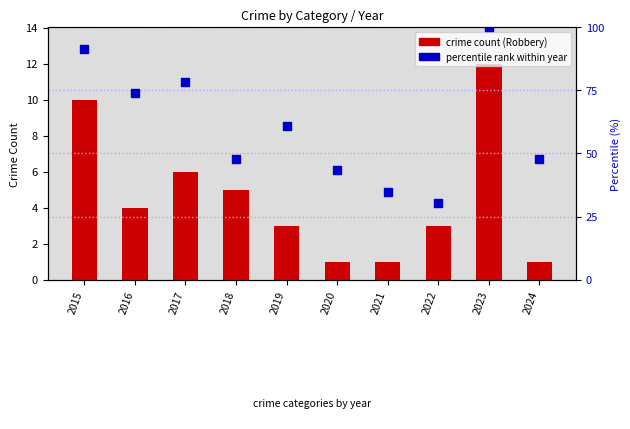

Which series reaches the maximum Y coordinate?

percentile rank within year